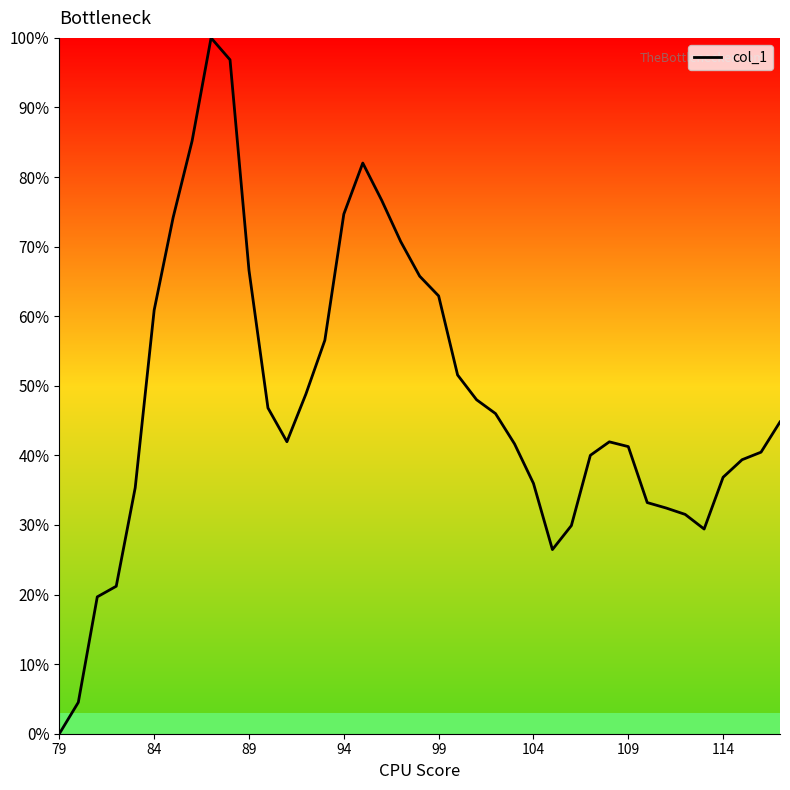

What is the greatest value displayed?

100.0